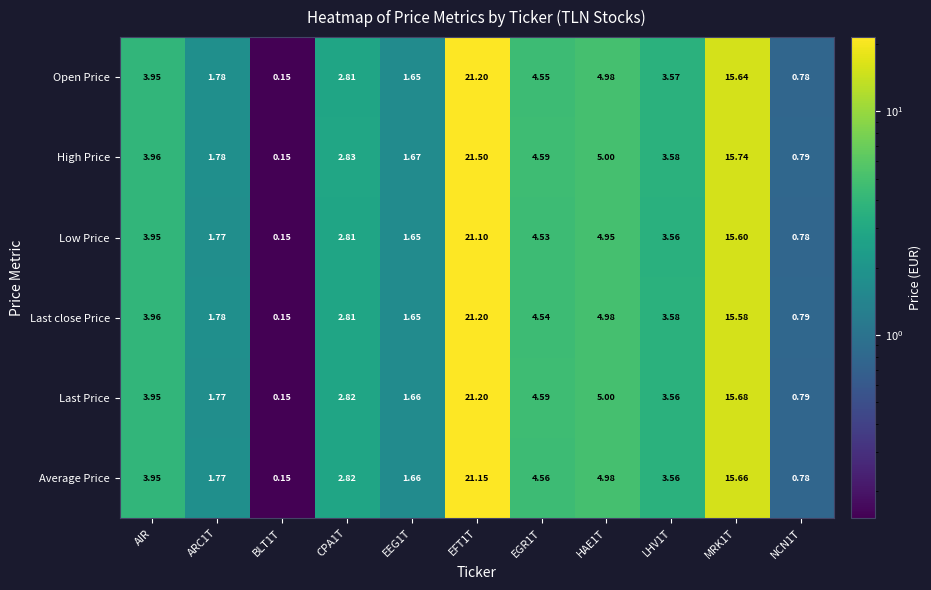

Which series has the largest range (max minus min)?

High Price